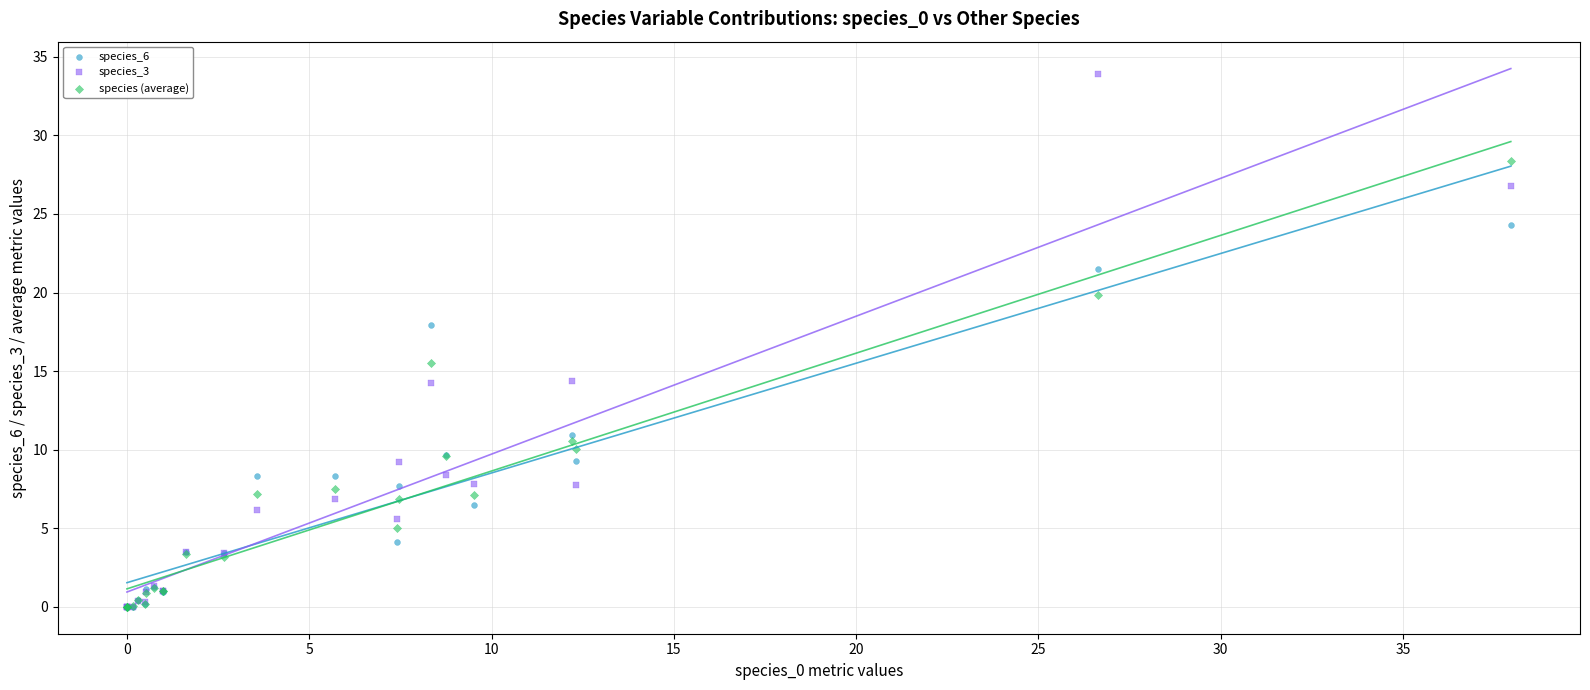

Across all series, what Y value is closest to 16?

15.5